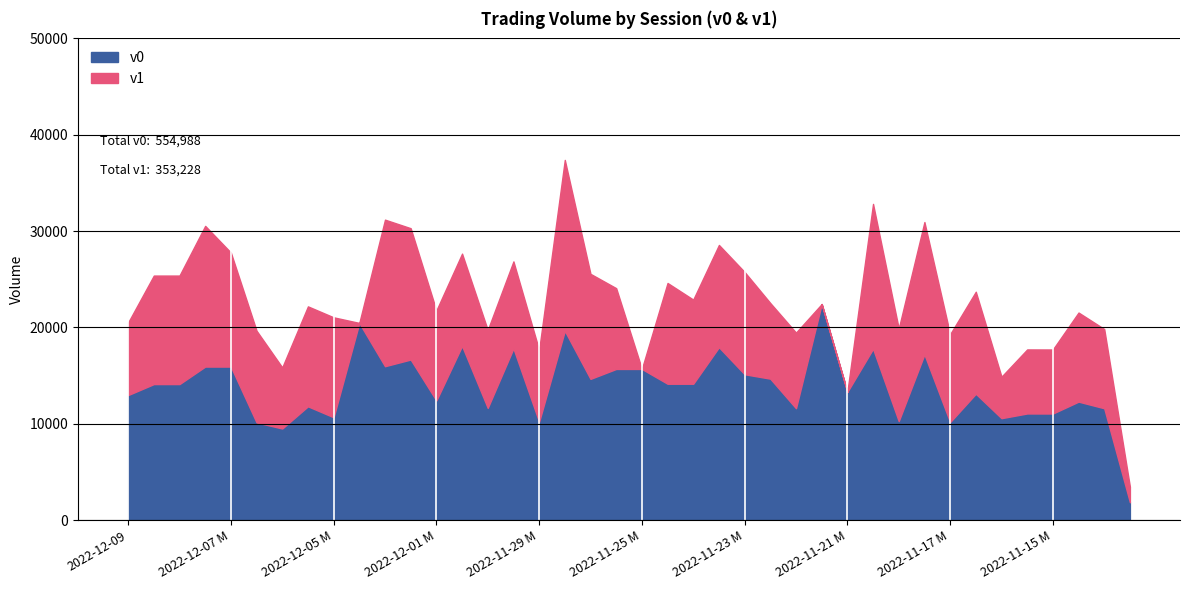

At which category is the sum across all series the highest?

2022-11-28 N